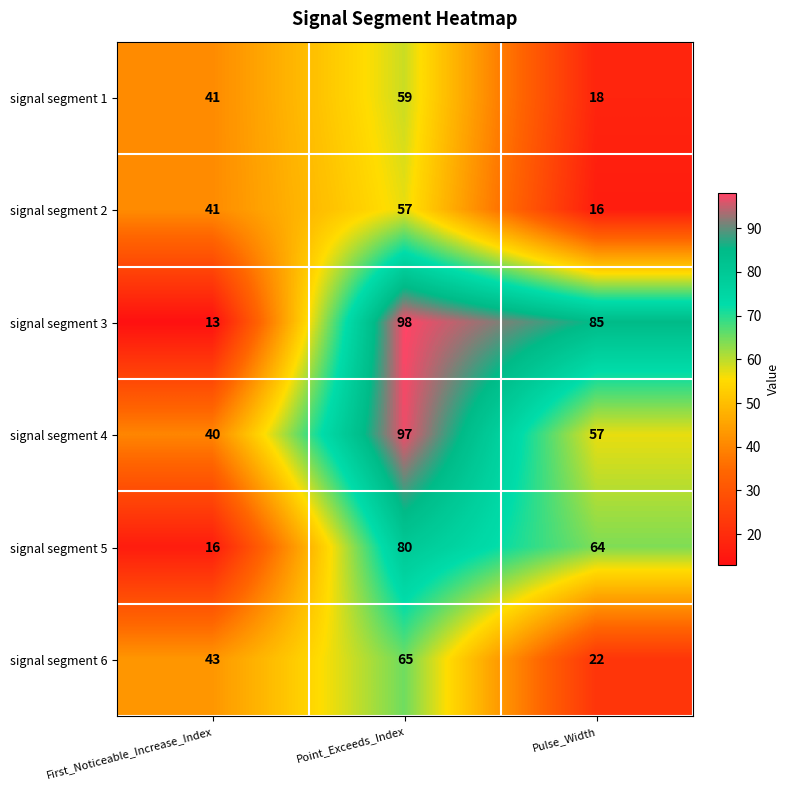

Which category has the highest value in the signal segment 6 series?

Point_Exceeds_Index